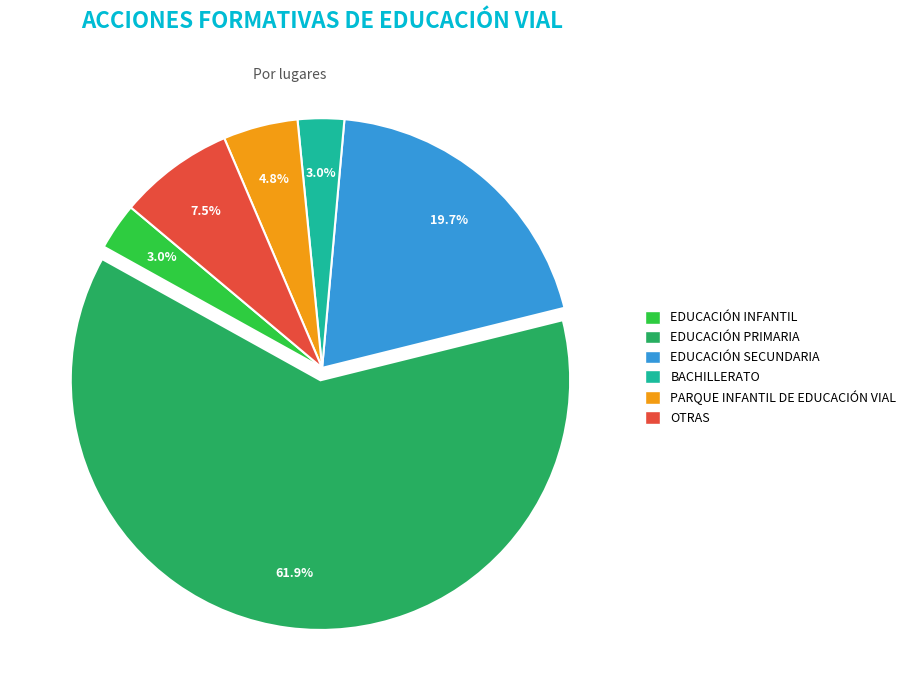

To the nearest percent, what portion does EDUCACIÓN SECUNDARIA represent?

20%